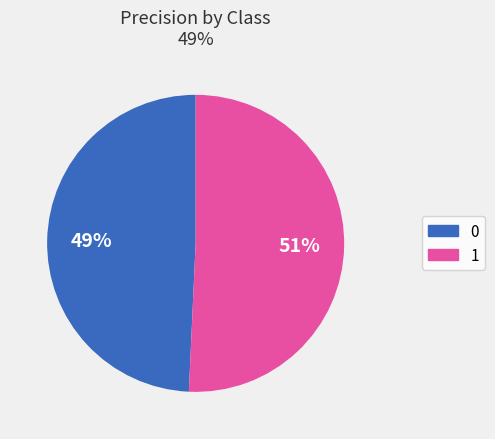

Does 0 account for over 50% of the chart?

No